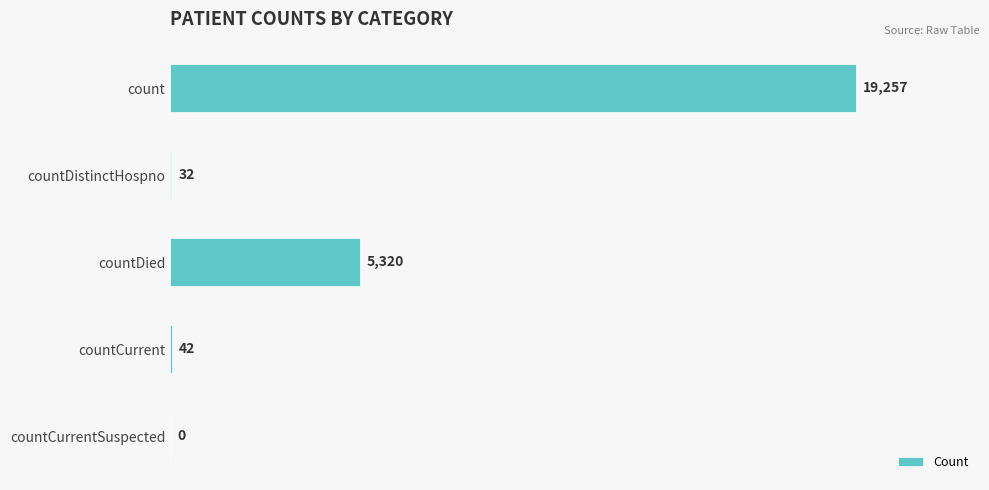

How many positive values are there?

4